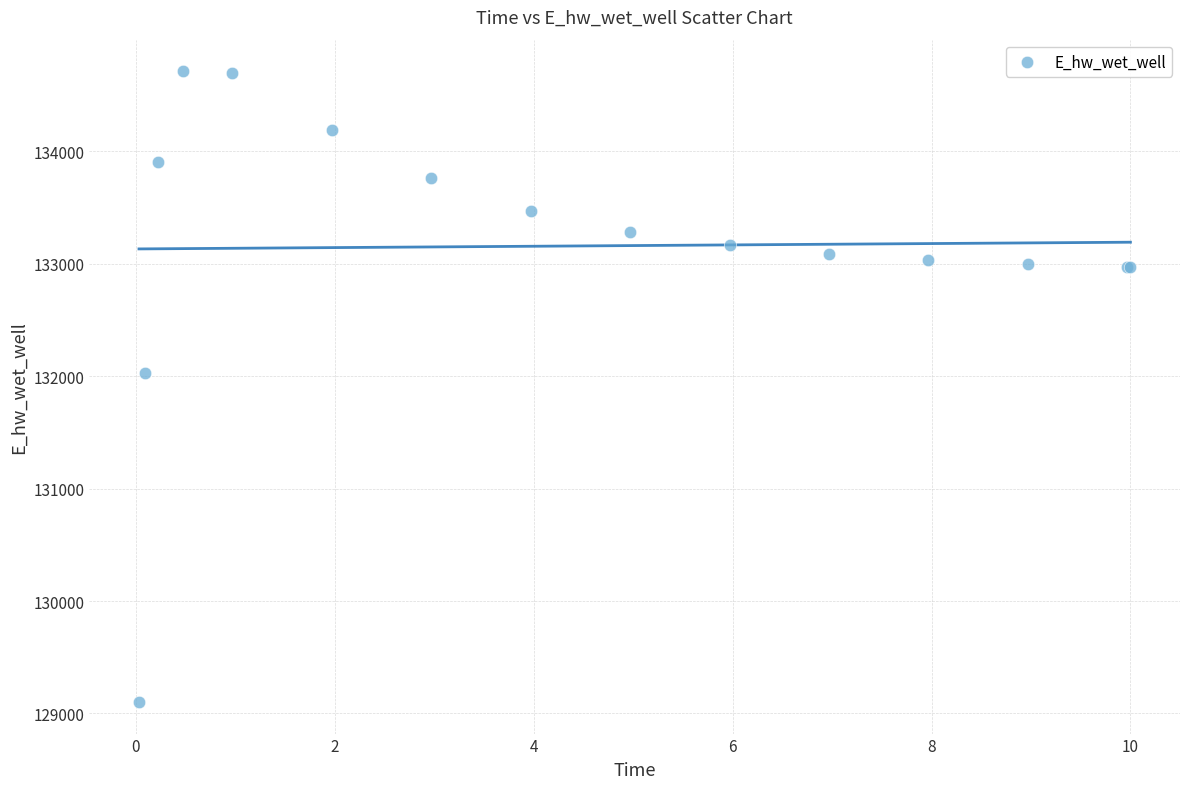

What Y value in the scatter plot is closest to 131906?

132028.7